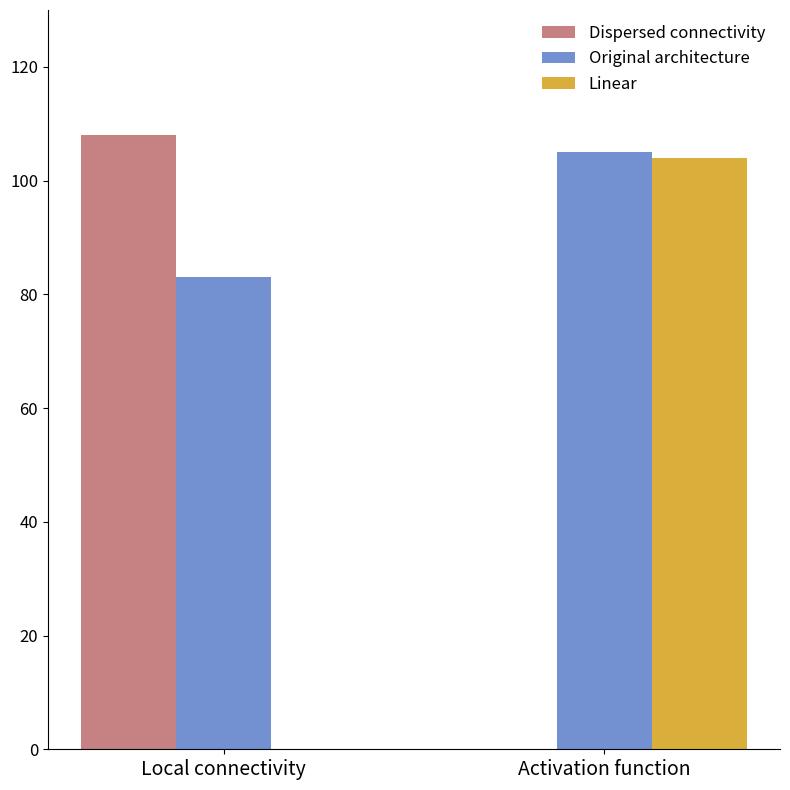

What is the greatest value displayed?

108